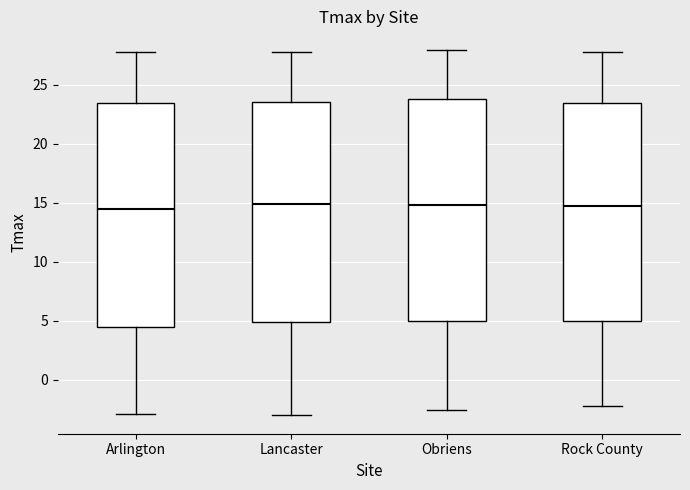

Reading left to right, transcribe this box plot: for each box, give where its median line is, the range the box spans, and where its two whiskers end, as read against the y-axis. The values are not printed on the chart, so give them approximately, as read against the axis.

Arlington: median 14.5, box 4.5 to 23.5, whiskers -3.0 to 28.0
Lancaster: median 15.0, box 5.0 to 23.5, whiskers -3.0 to 28.0
Obriens: median 15.0, box 5.0 to 24.0, whiskers -2.5 to 28.0
Rock County: median 15.0, box 5.0 to 23.5, whiskers -2.5 to 28.0